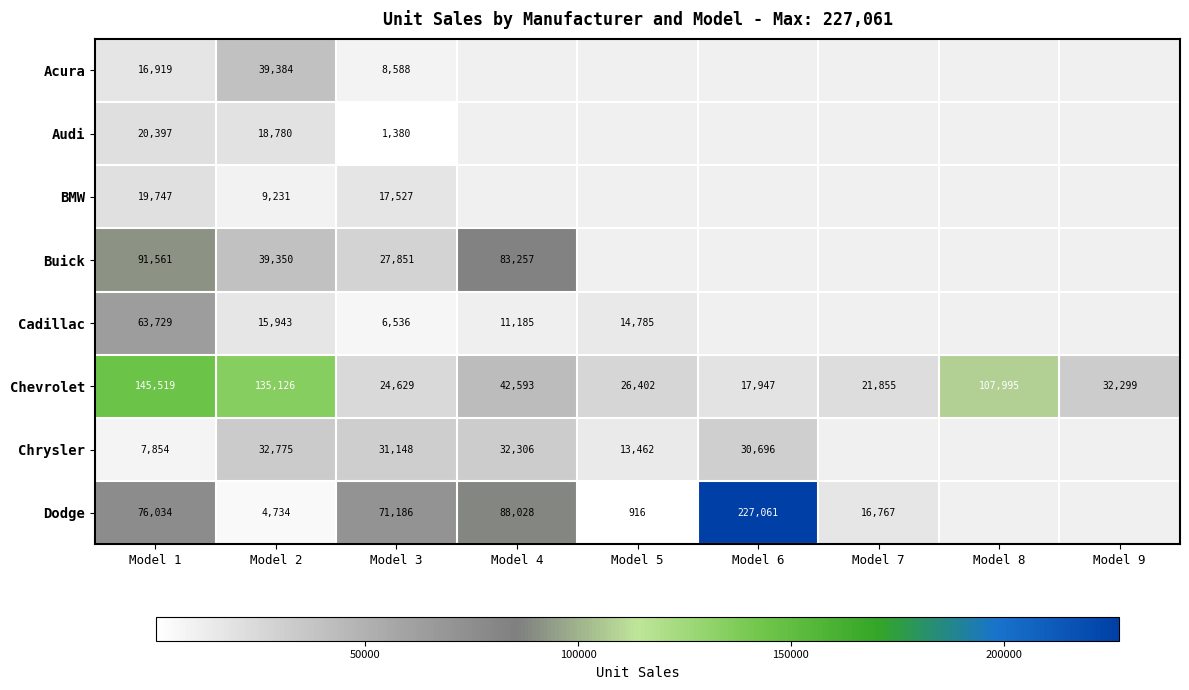

The value of Chevrolet at Model 1 is 64191. True or false?

False